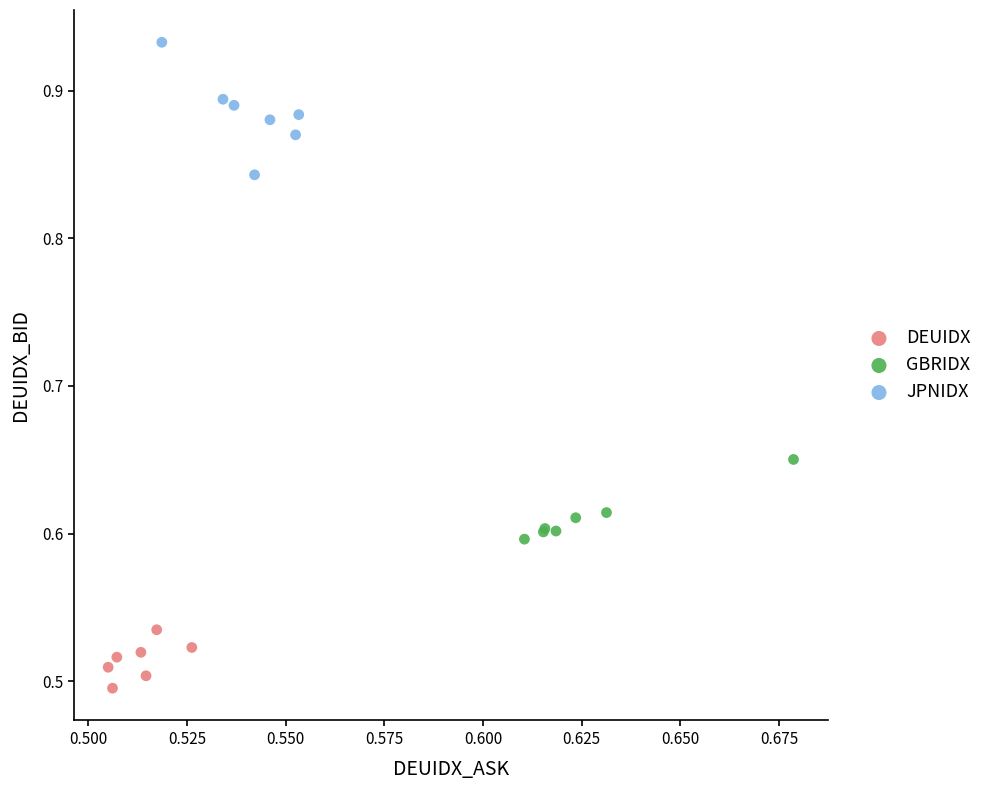

Which series has the largest Y range (max minus min)?

JPNIDX